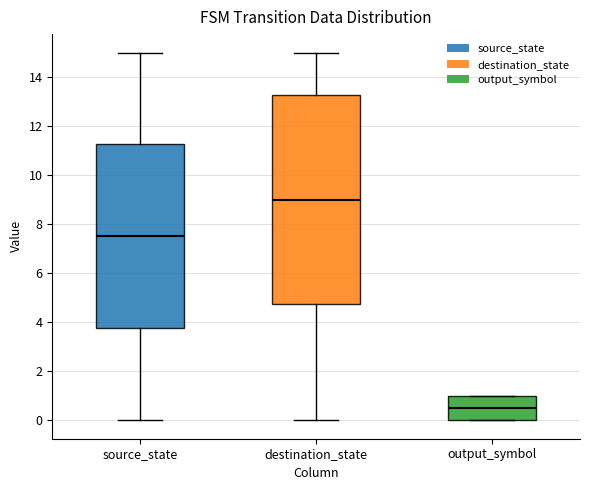

Which box's median line is the highest?

destination_state